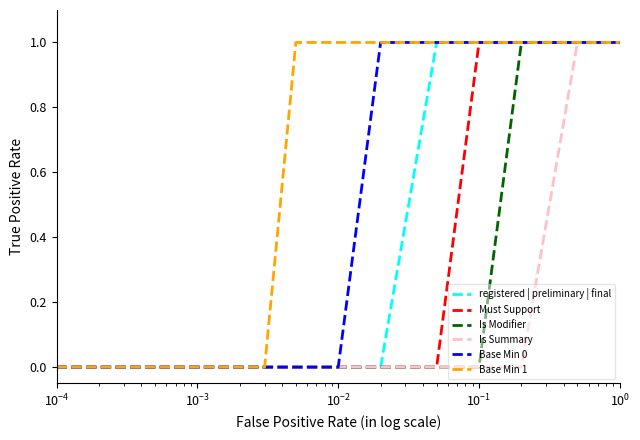

List the series in order of their overall mean, highest first.

Base Min 1, Base Min 0, registered | preliminary | final, Must Support, Is Modifier, Is Summary